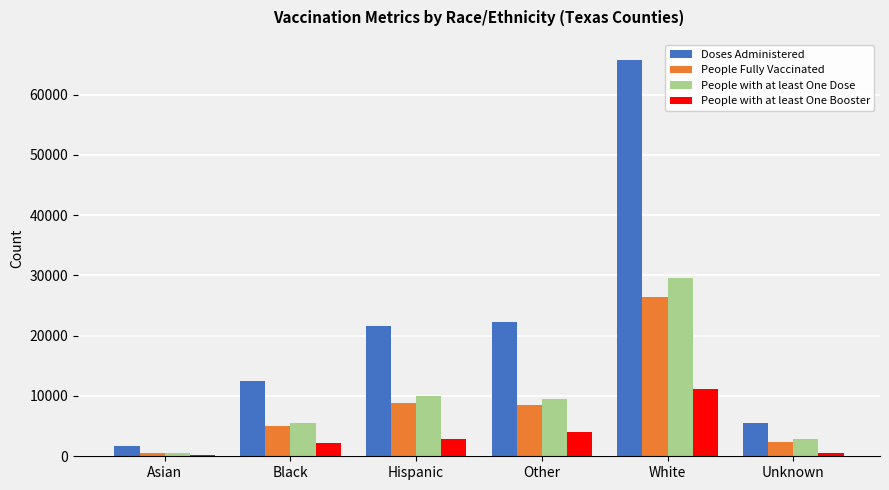

Which category has the highest value across all series?

White